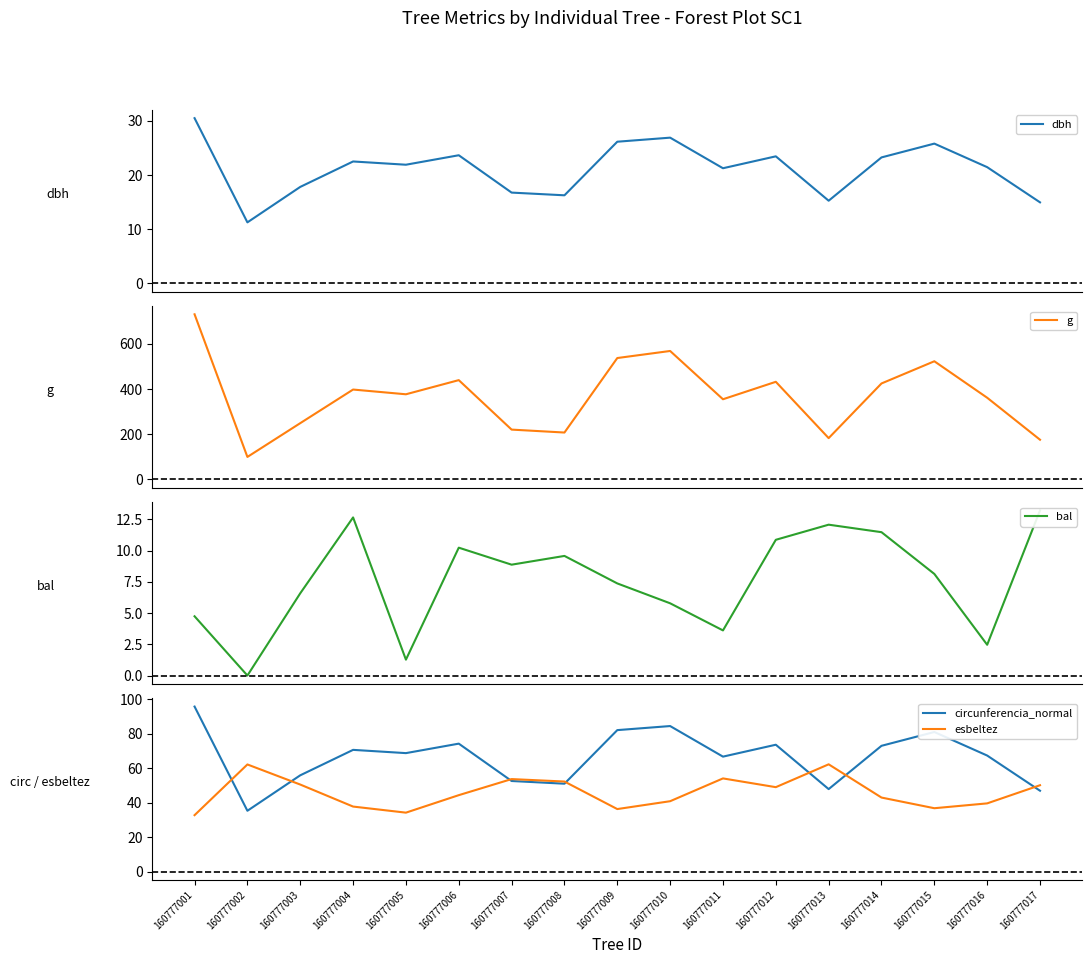

At which category is the sum across all series the highest?

160777001